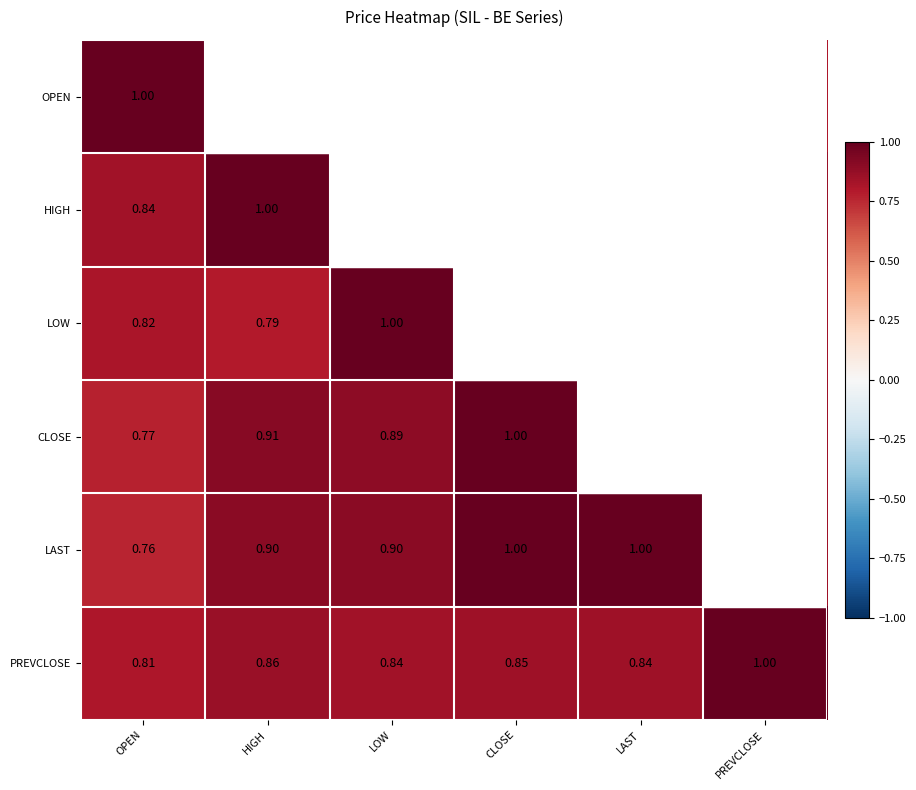

Is the value of HIGH at HIGH greater than the value of PREVCLOSE at LOW?

Yes